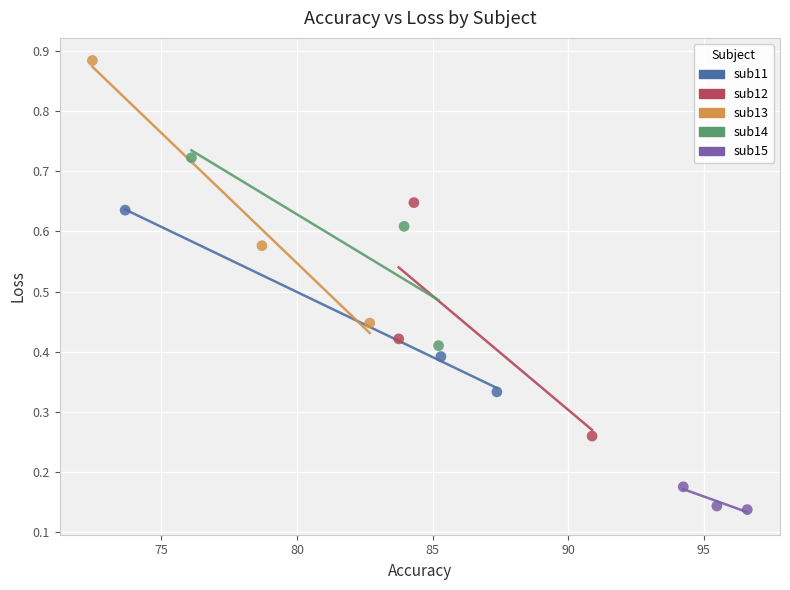

Which series contains the lowest Y value?

sub15